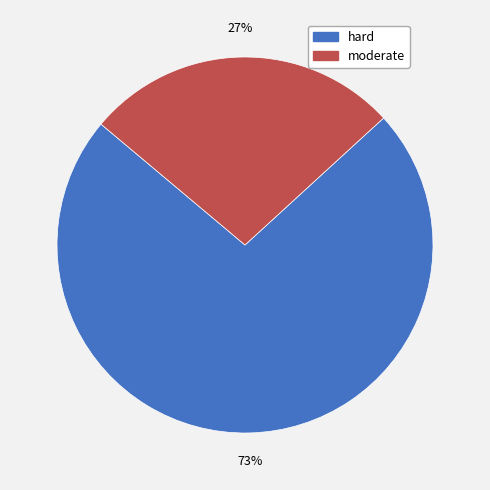

True or false: moderate accounts for 27% of the total.

True